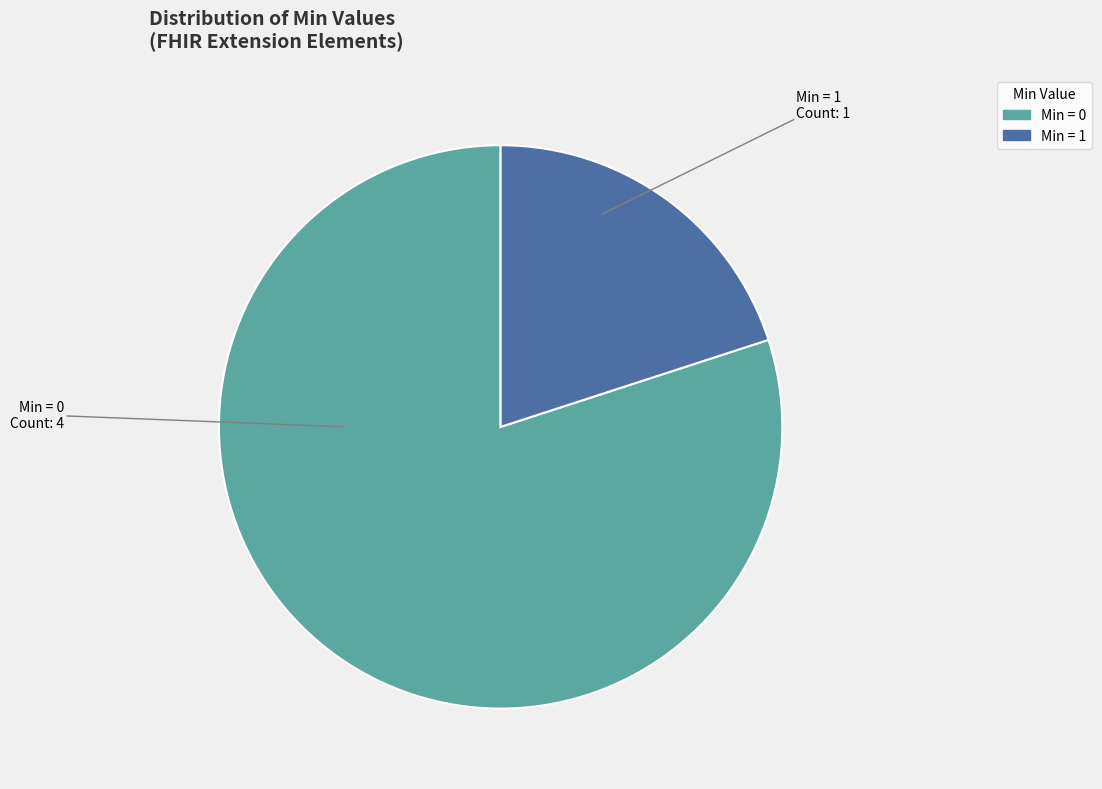

Is there any slice that represents more than half of the pie?

Yes